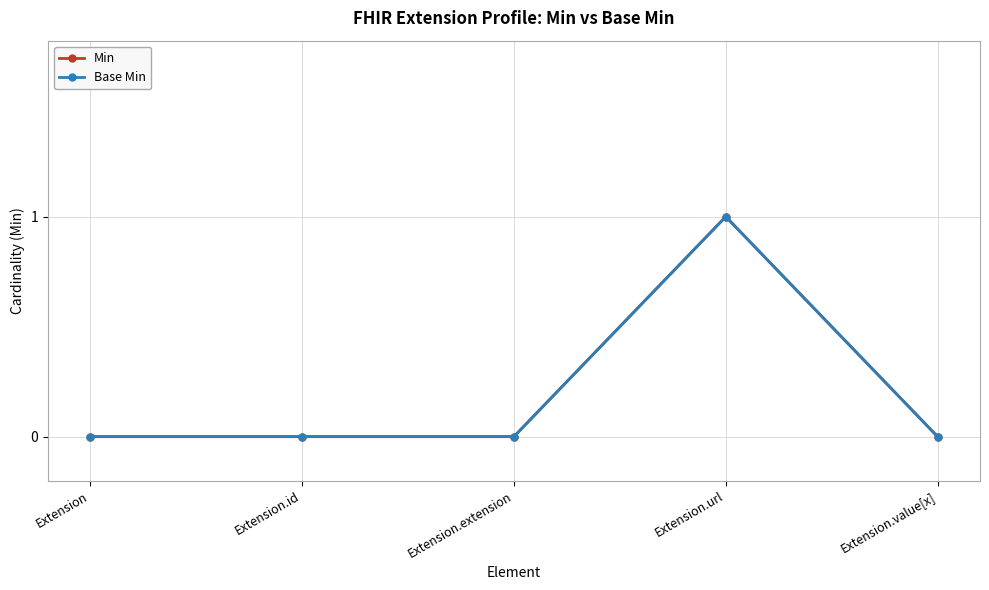

Does the chart have visible grid lines?

Yes